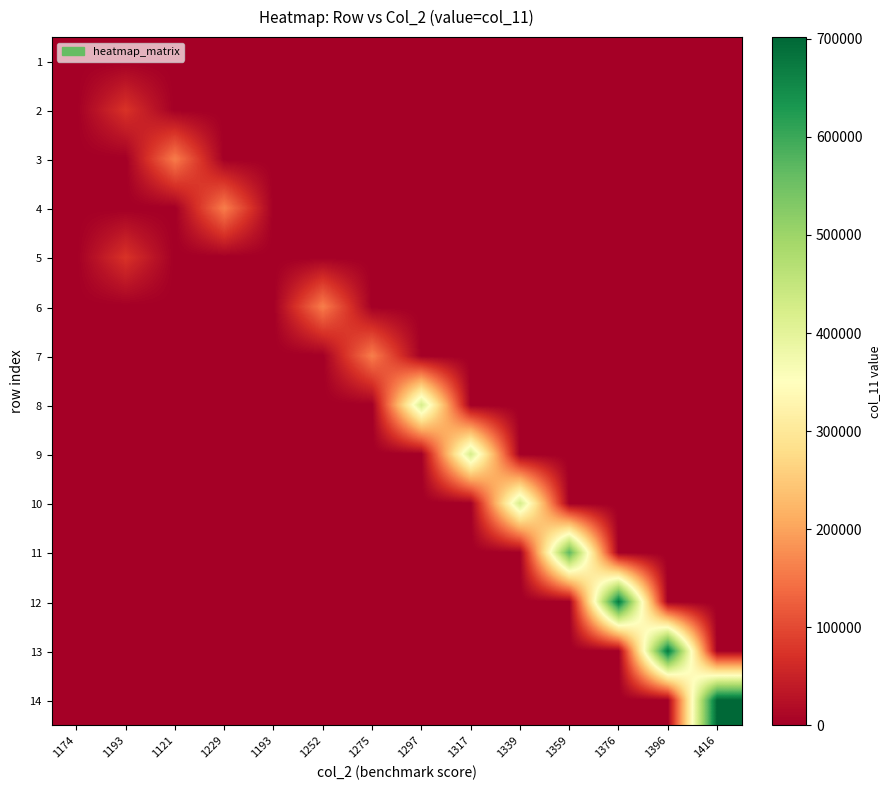

At which category is the sum across all series the highest?

1416